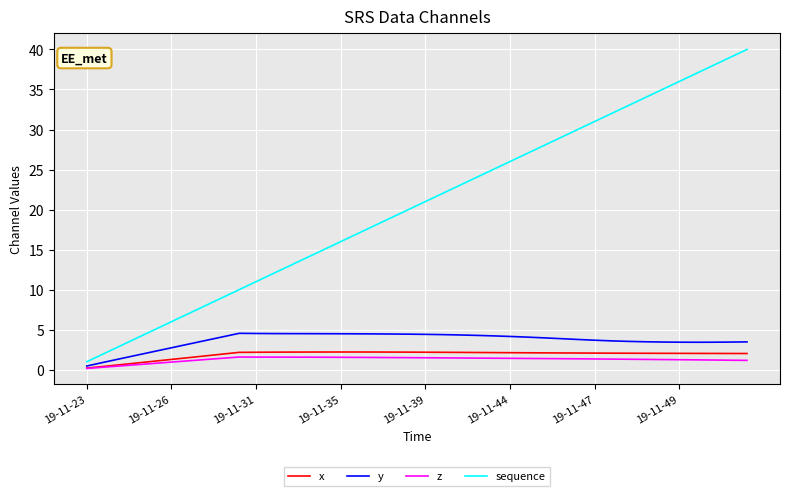

How many lines are shown in the chart?

4